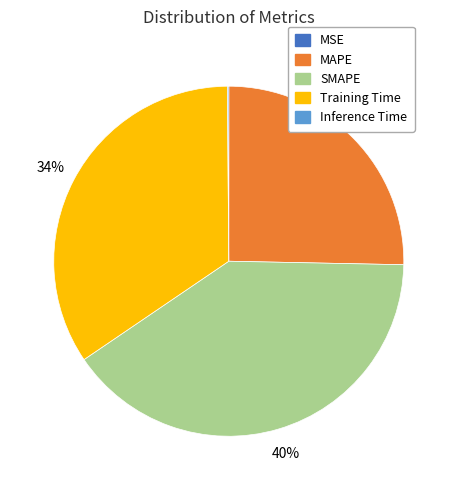

Is there any slice that represents more than half of the pie?

No